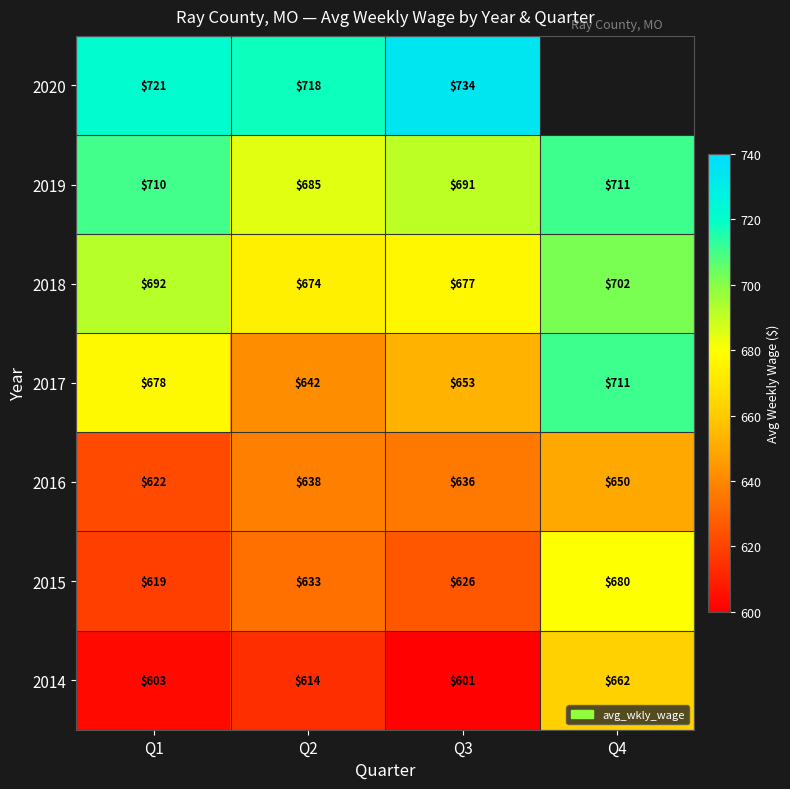

The value of 2015 at Q2 is 276. True or false?

False